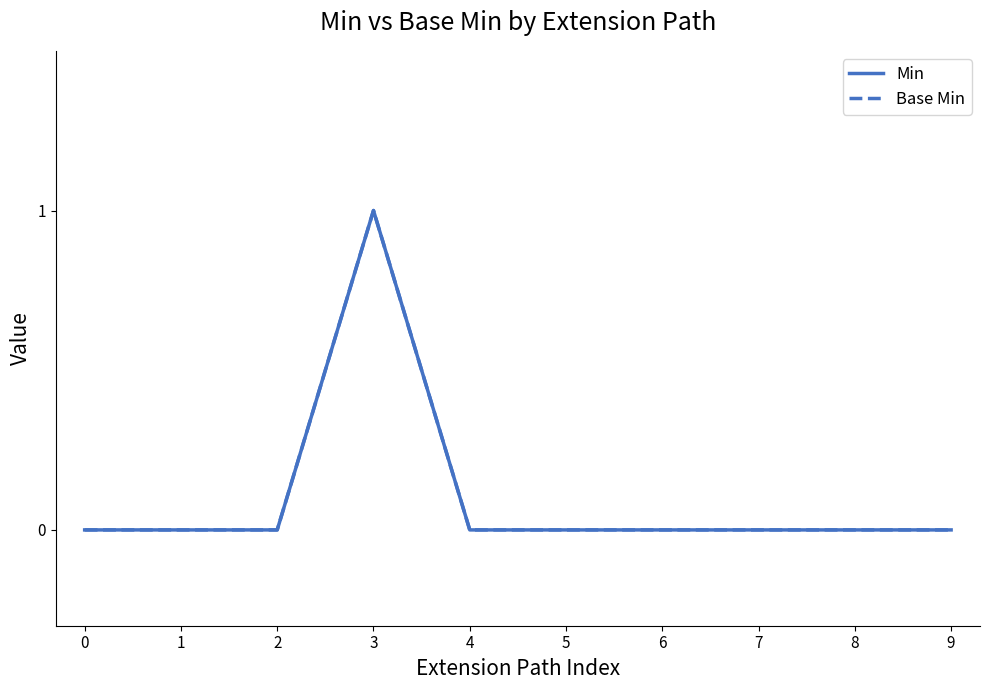

How many Min values are between 0 and 1?

10